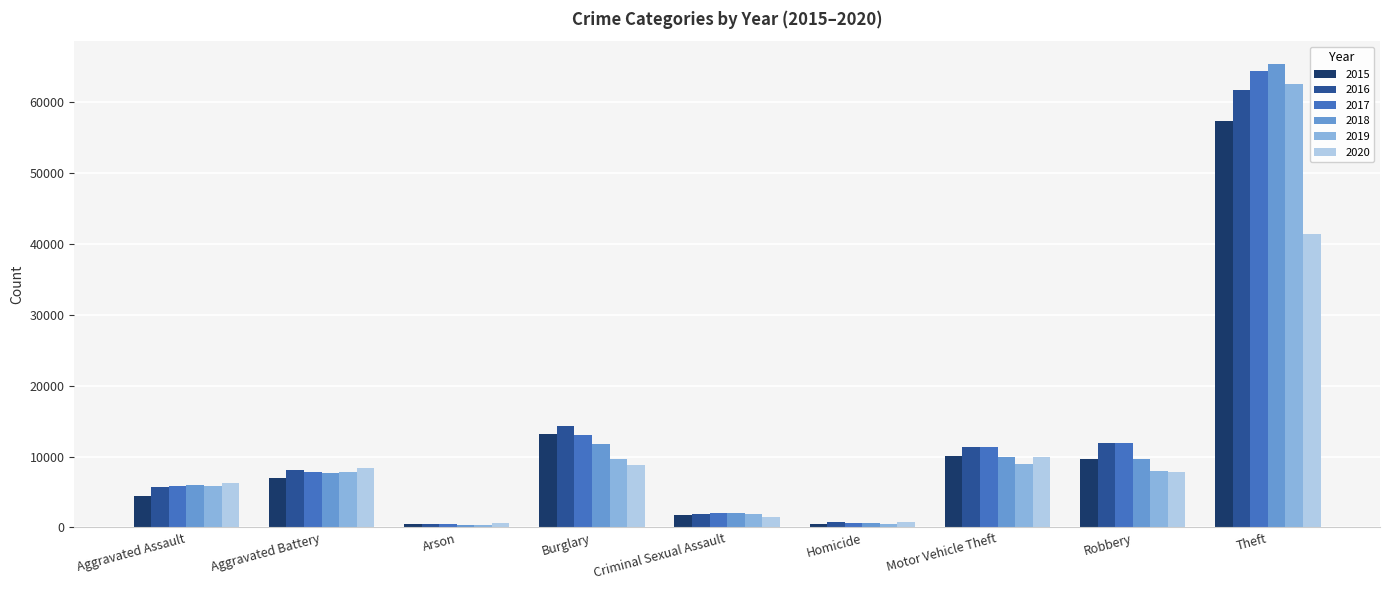

What are all the series names shown in the legend?

2015, 2016, 2017, 2018, 2019, 2020